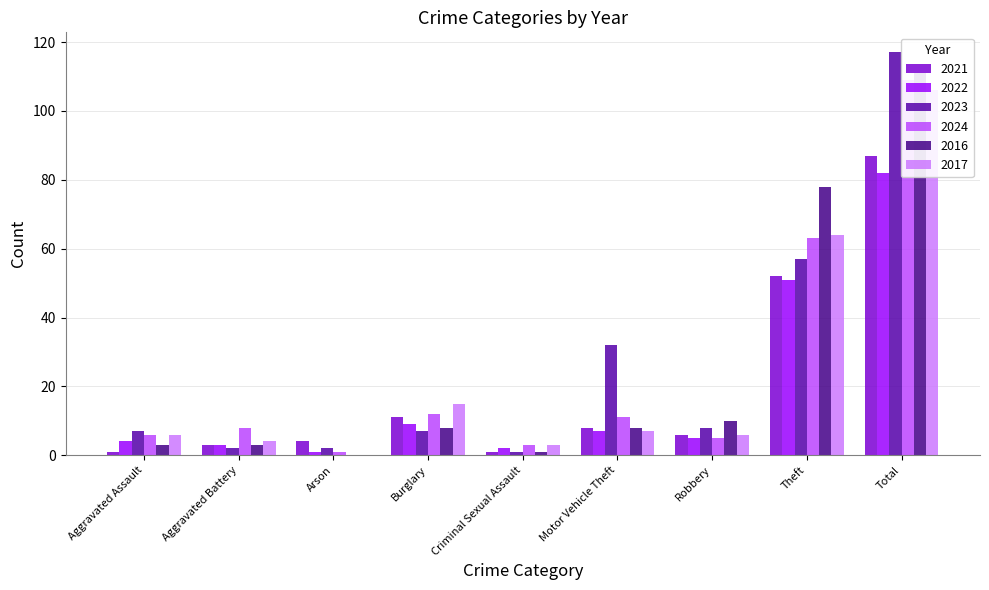

Where is 2023 nearest to the value 59?

Theft